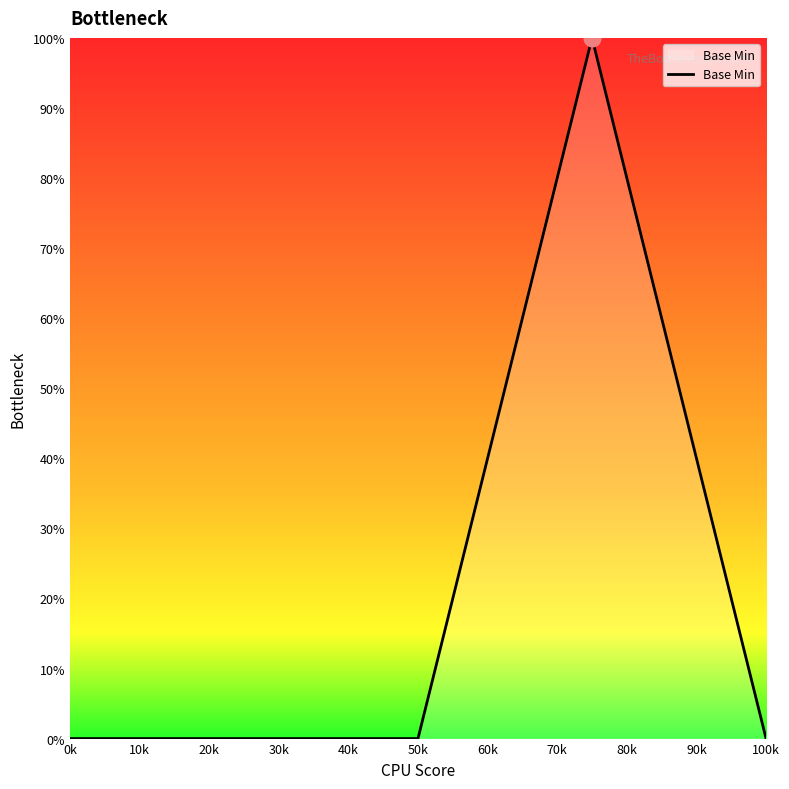

What is the greatest value displayed?

100